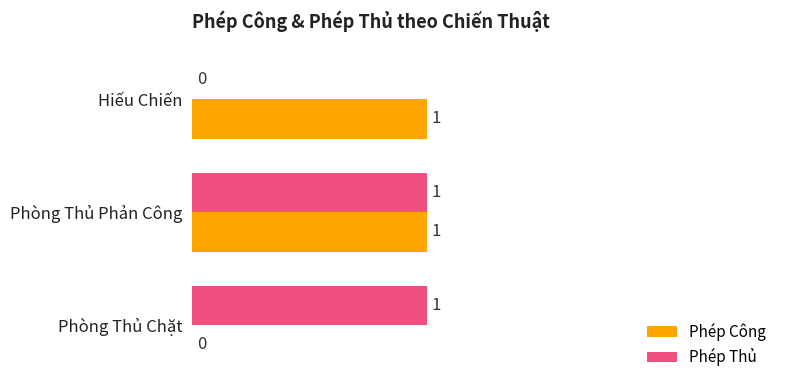

What are all the series names shown in the legend?

Phép Công, Phép Thủ